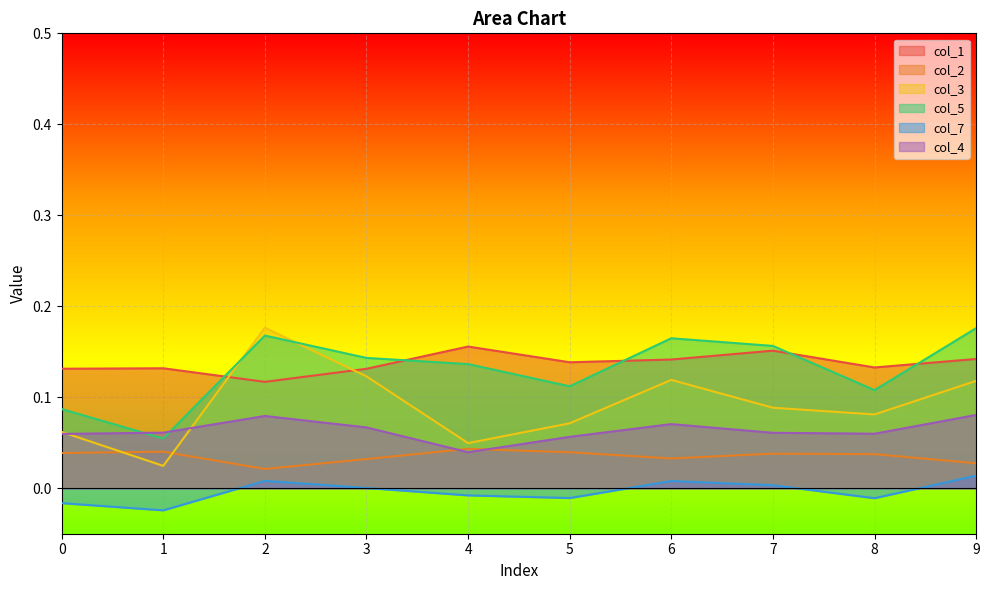

What is the average value of the col_3 series?

0.1